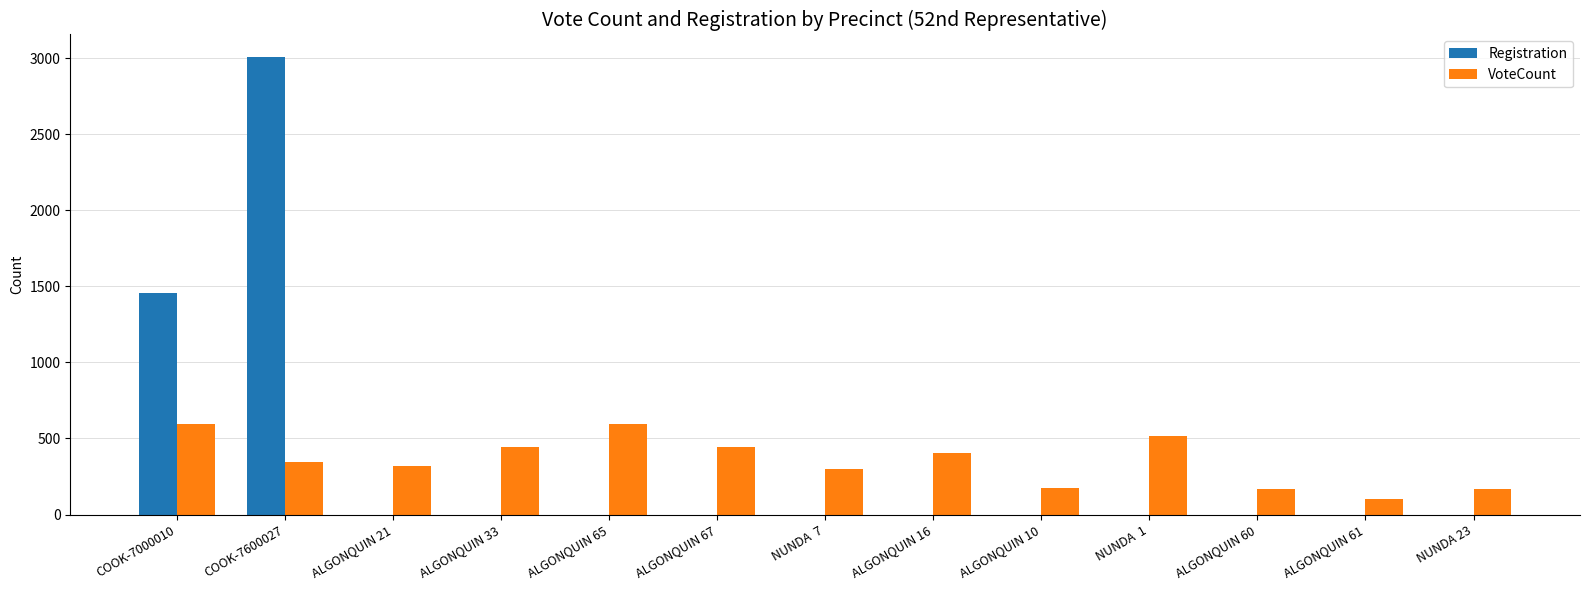

What is the sum of the Registration values at ALGONQUIN 60 and COOK-7000010?

1454